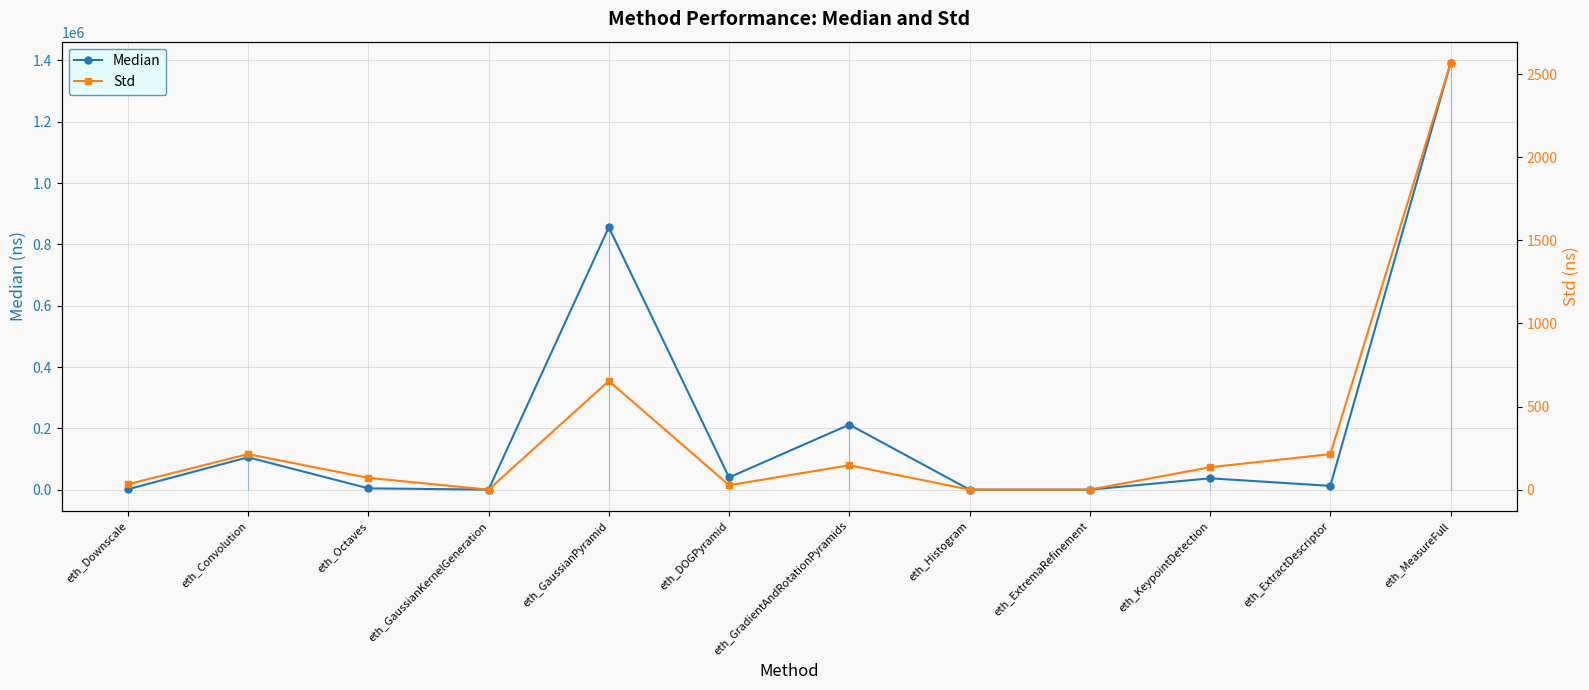

Which series has the largest total across all categories?

Median